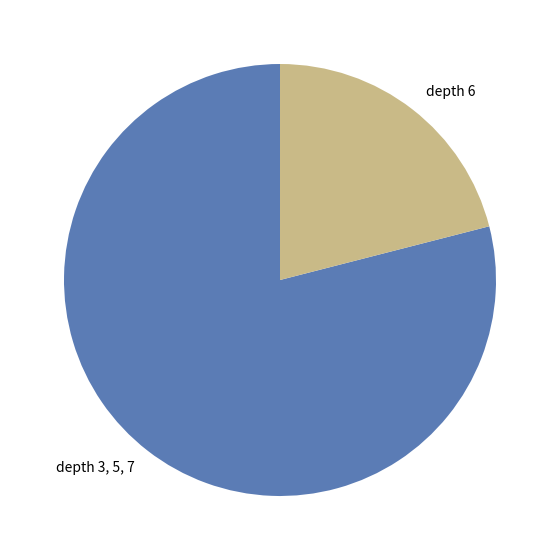

Does any single category account for the majority?

Yes